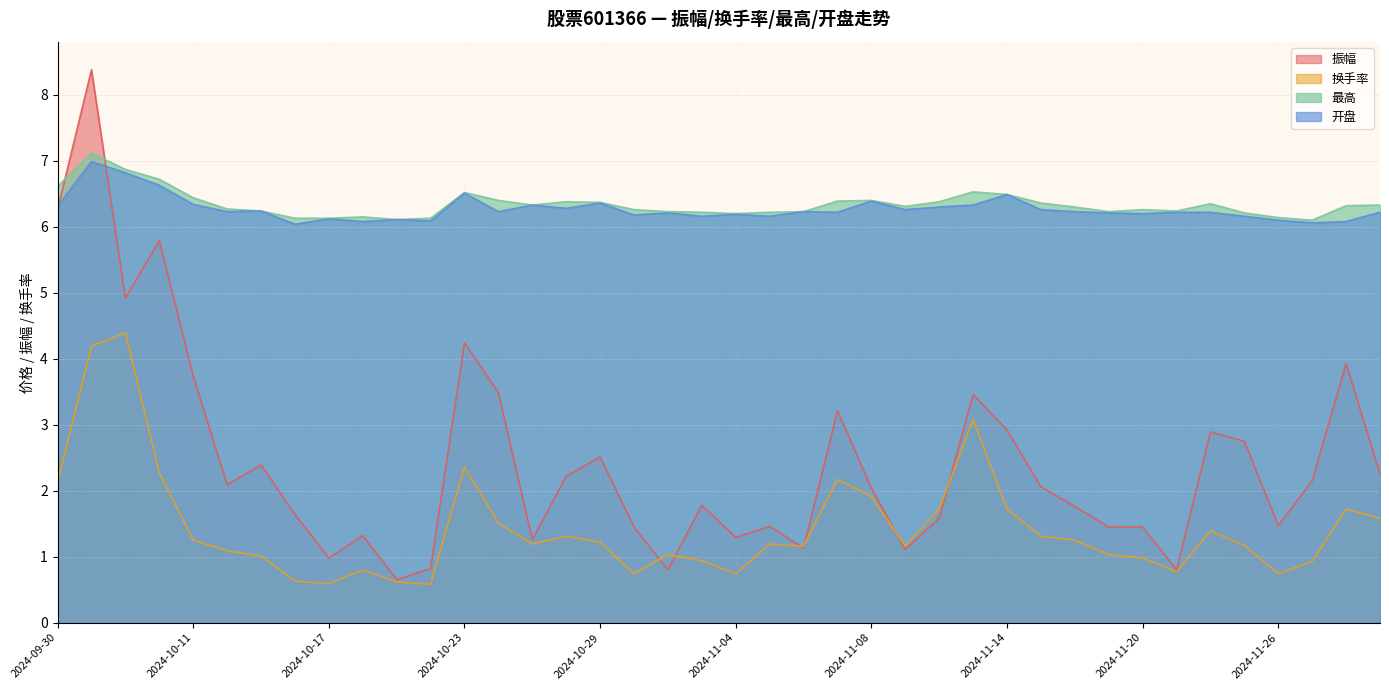

How many values in the 换手率 series exceed 1?

28